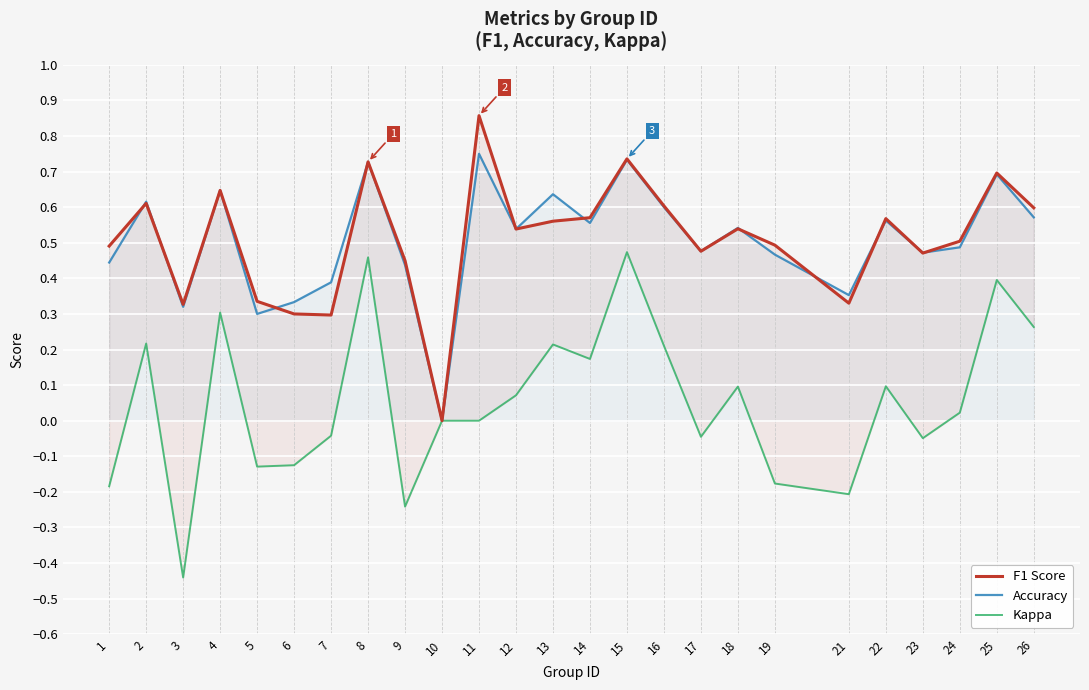

Between 3 and 24, which series saw the biggest shift?

kappa